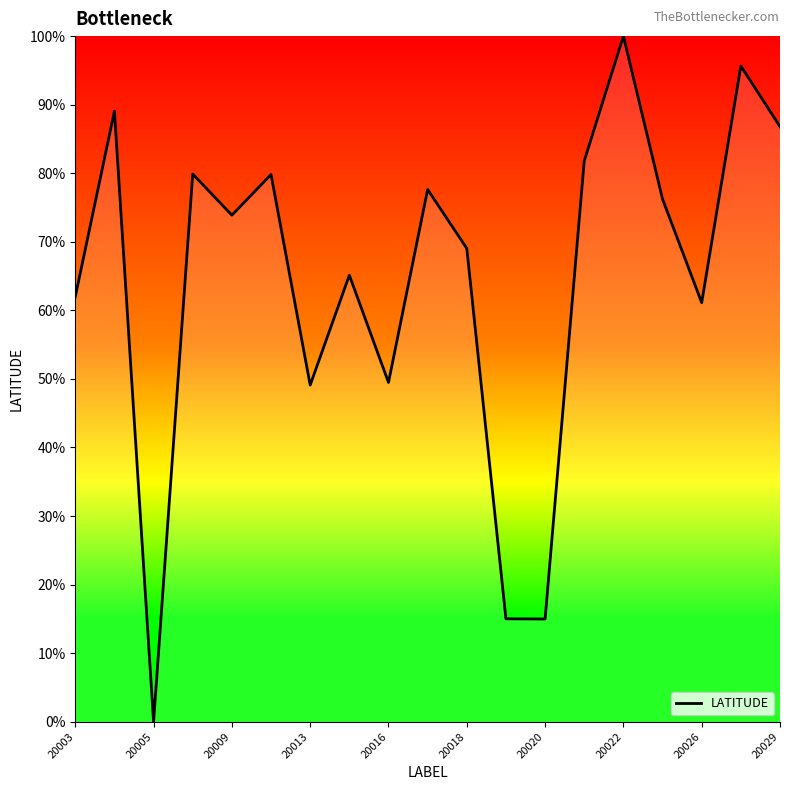

What is the maximum value shown in the chart?

100.0